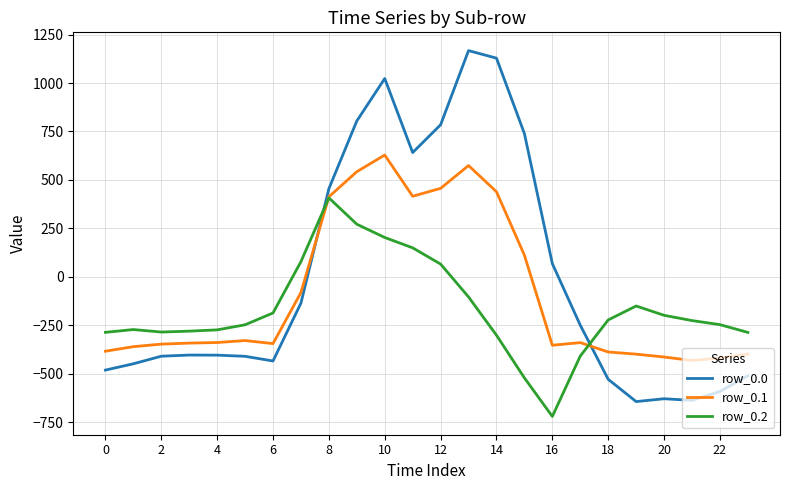

How many times do row_0.2 and row_0.1 cross each other?

2